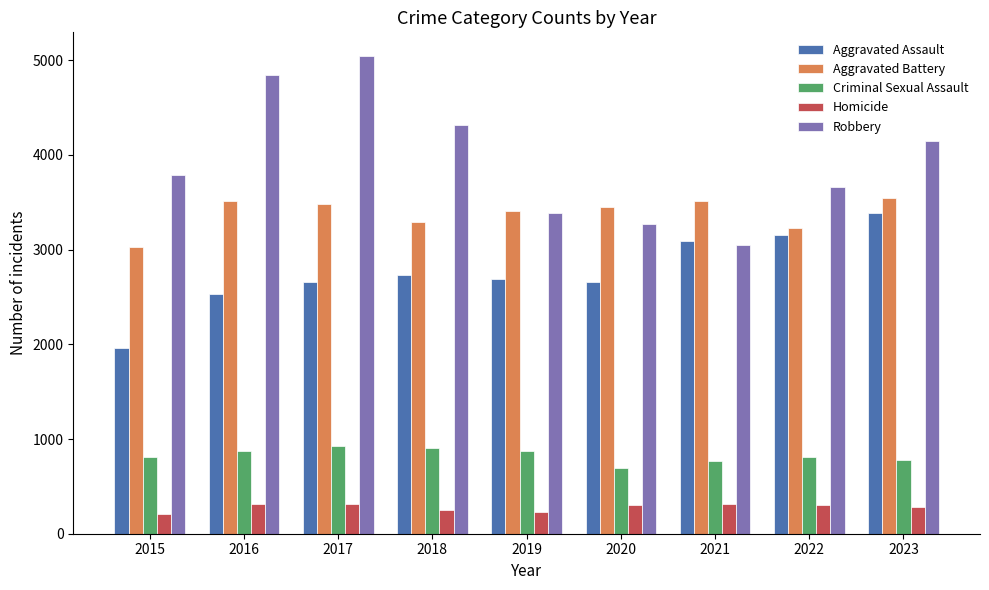

How many bars are there in each group?

5